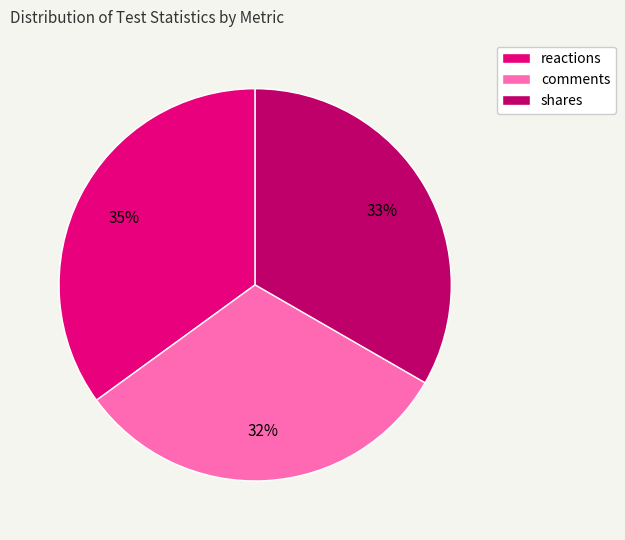

Rank the categories by value from highest to lowest.

reactions, shares, comments